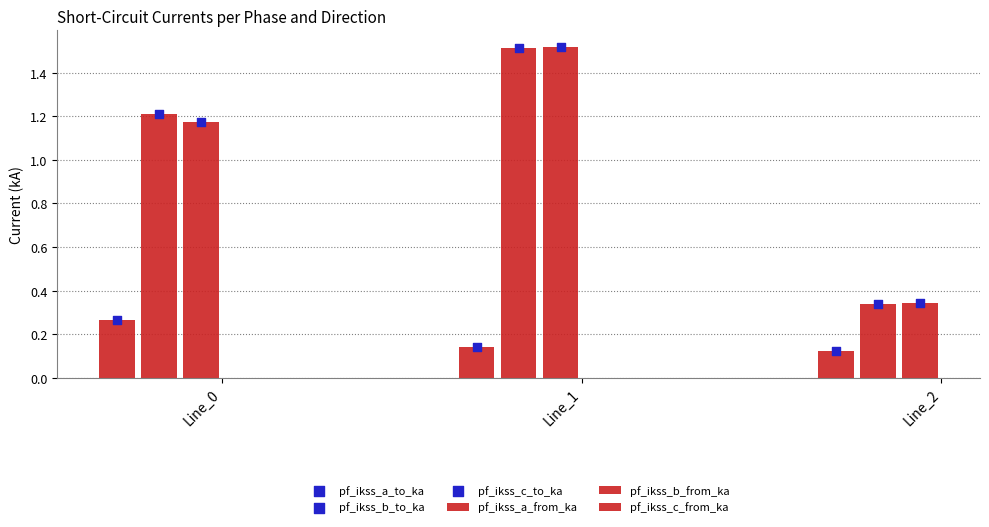

What are all the series names shown in the legend?

pf_ikss_a_from_ka, pf_ikss_b_from_ka, pf_ikss_c_from_ka, pf_ikss_a_to_ka, pf_ikss_b_to_ka, pf_ikss_c_to_ka